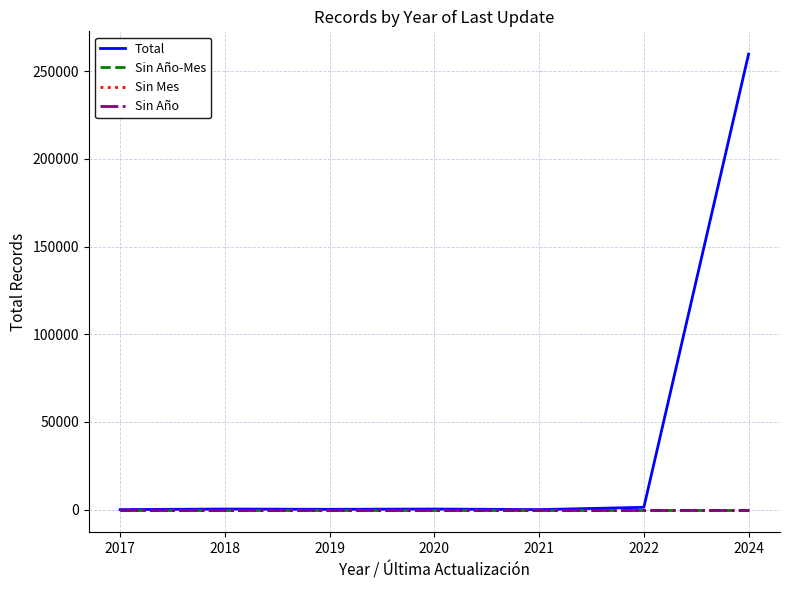

Rank the series at 2020 from highest to lowest value.

Total, Sin Año-Mes, Sin Mes, Sin Año